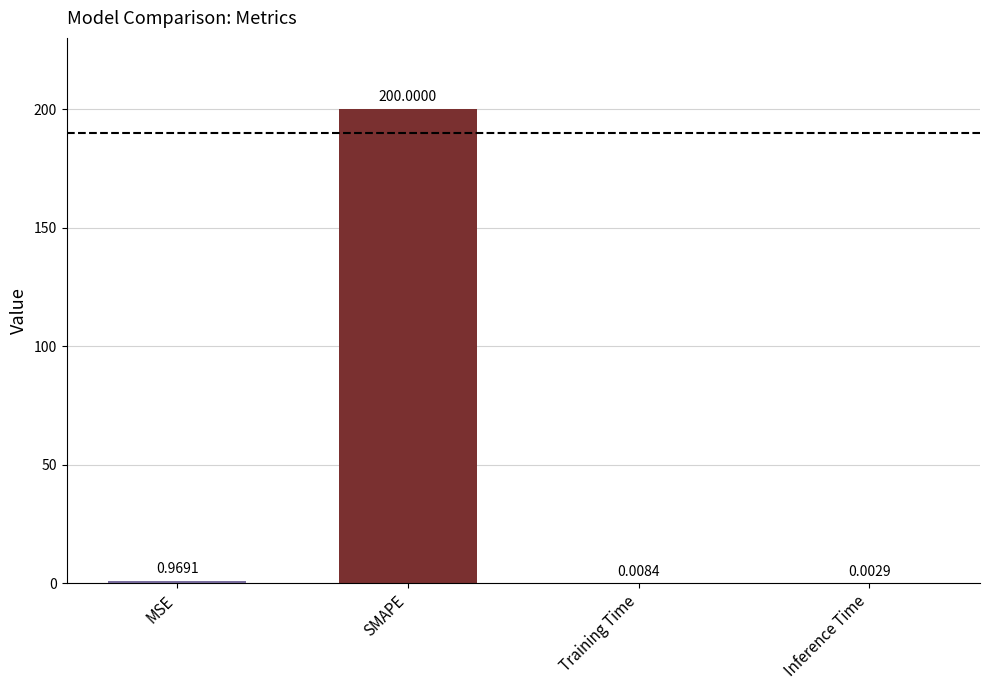

Between MSE and Inference Time, which is larger?

MSE